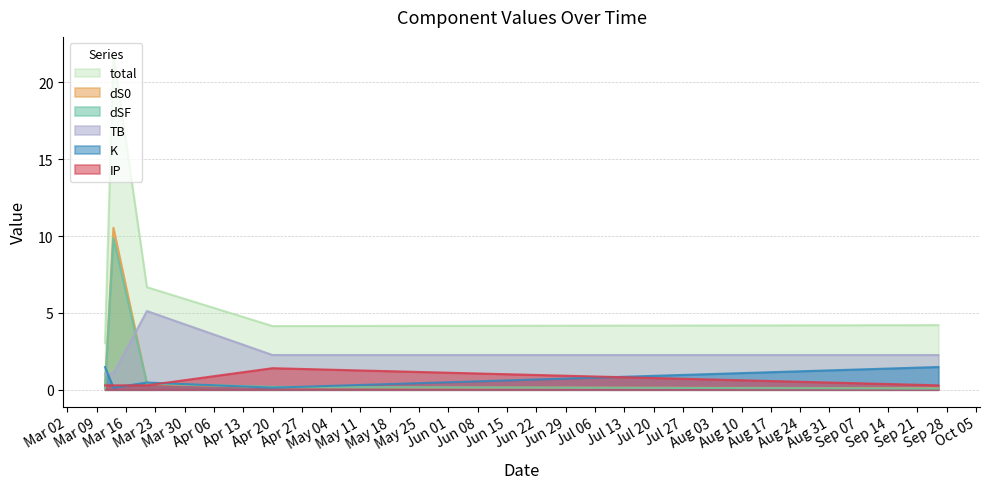

At which category is the sum across all series the highest?

2021-03-13